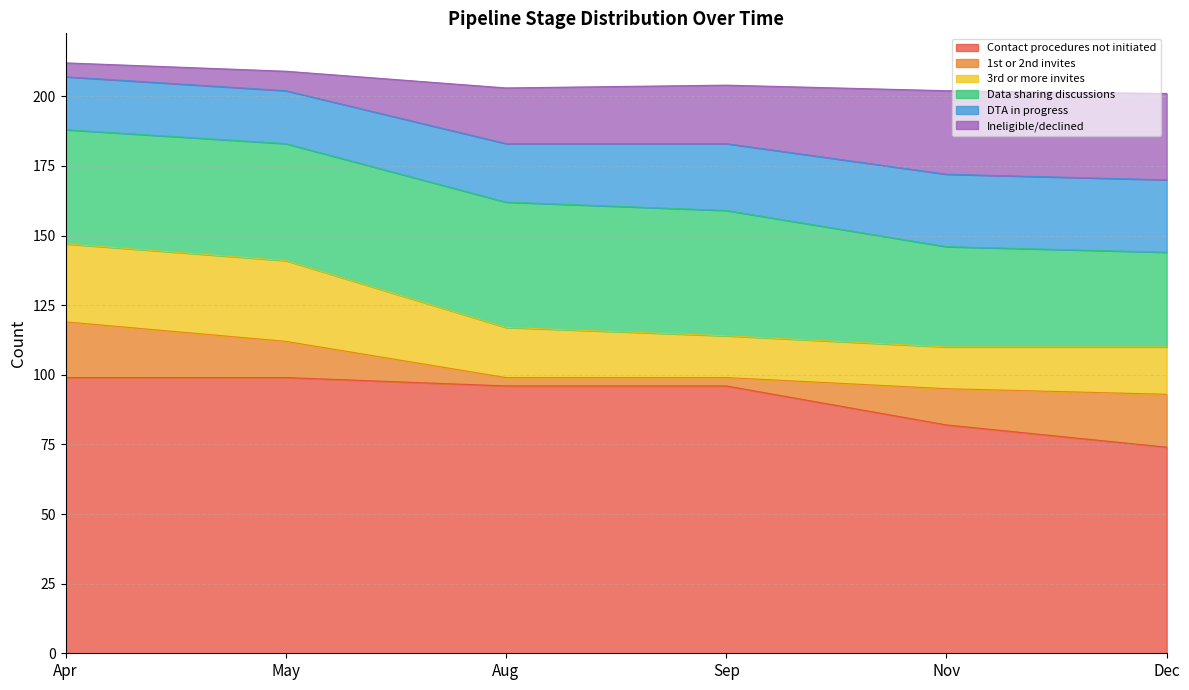

How many lines are shown in the chart?

6